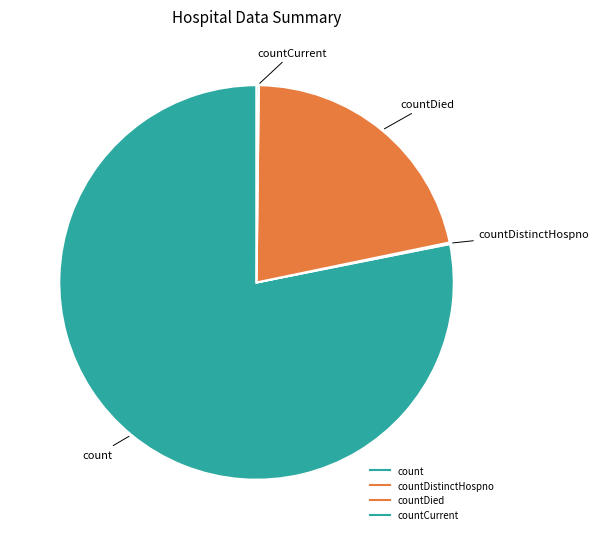

What is the largest slice in the pie chart?

count